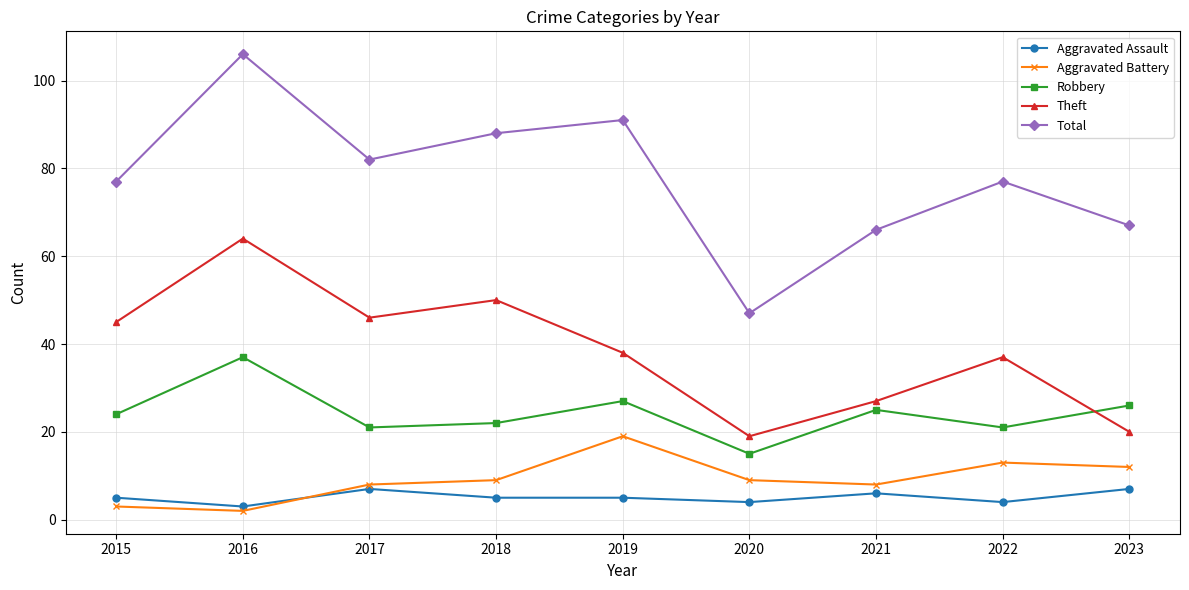

List the series in order of their peak value, lowest first.

Aggravated Assault, Aggravated Battery, Robbery, Theft, Total